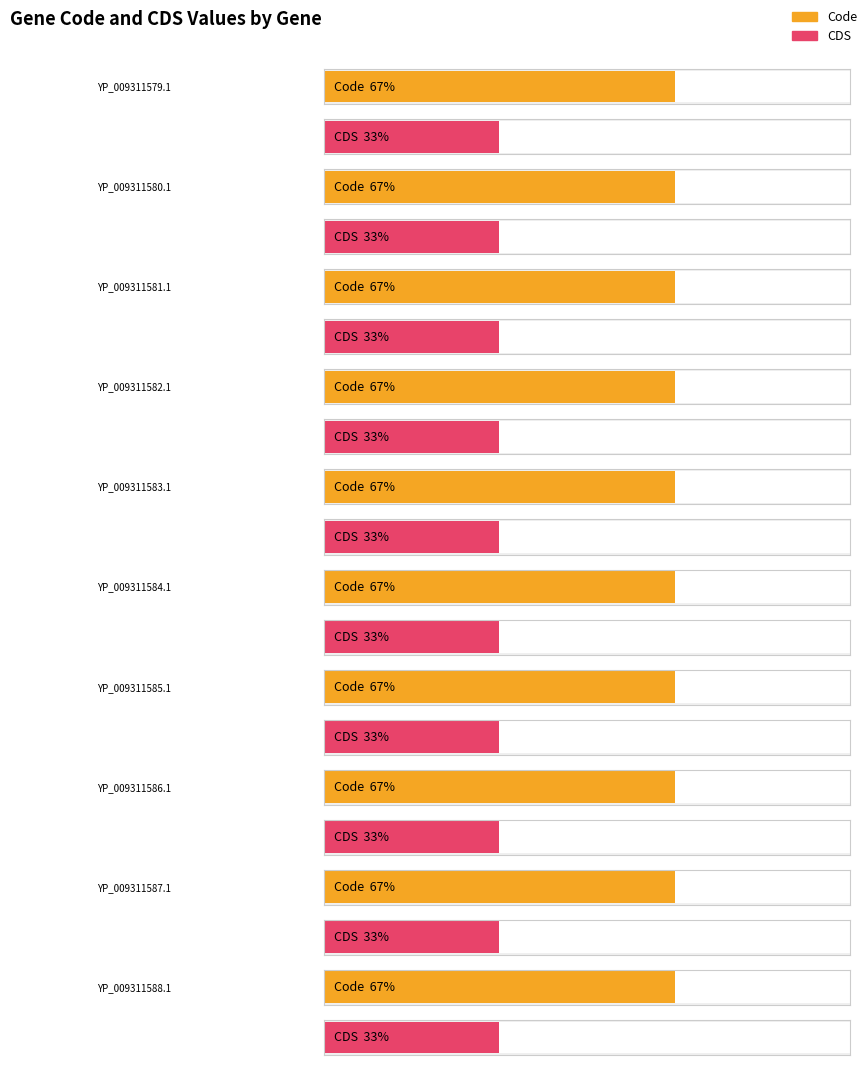

At which category is the sum across all series the highest?

YP_009311579.1